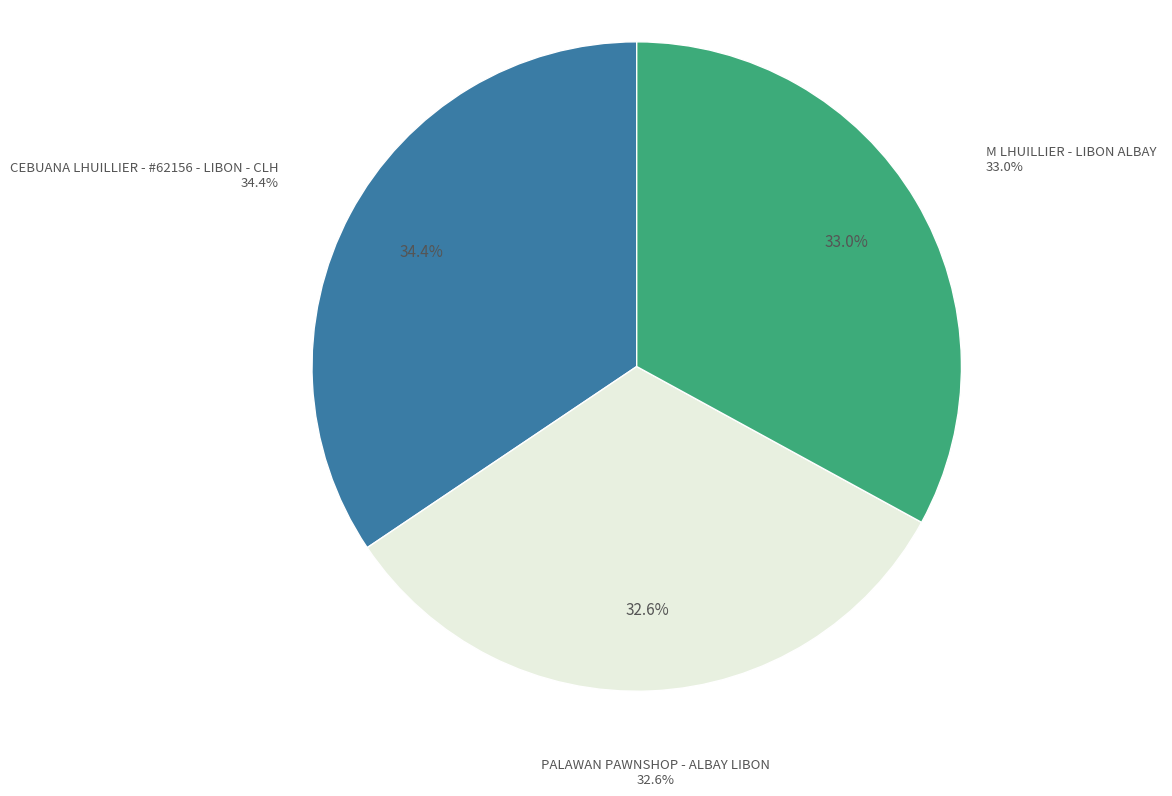

Is it true that CEBUANA LHUILLIER - #62156 - LIBON - CLH is 48% of the pie?

False